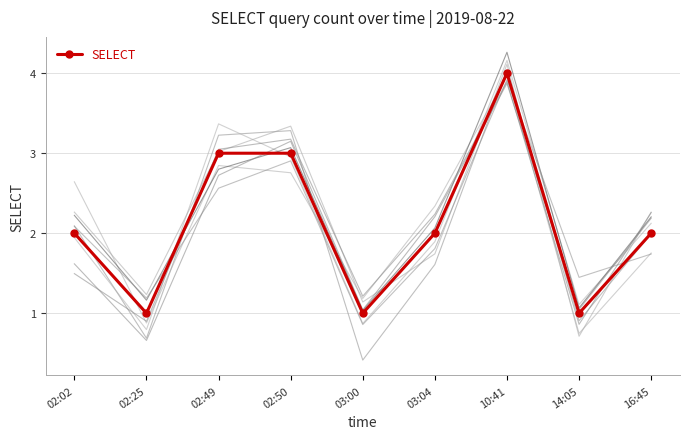

What is the average value?

2